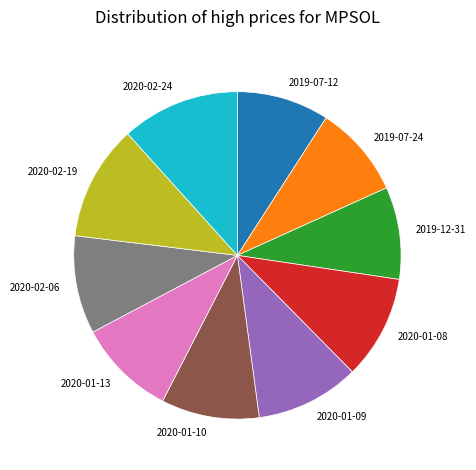

Do 2020-01-09 and 2019-07-12 together represent more than half of the pie?

No